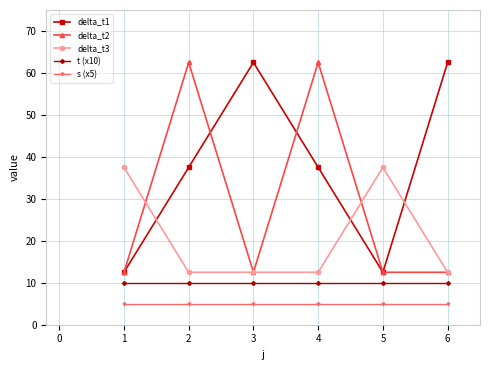

At how many categories does at least one series exceed 57?

4